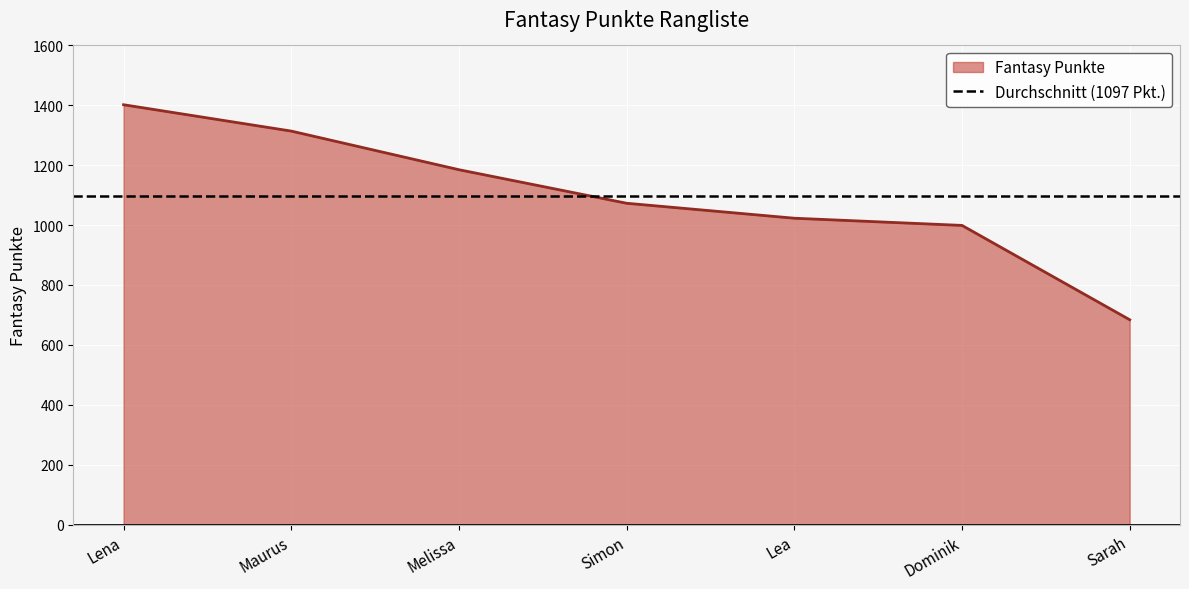

What is the difference between the values at Melissa and Lena?

217